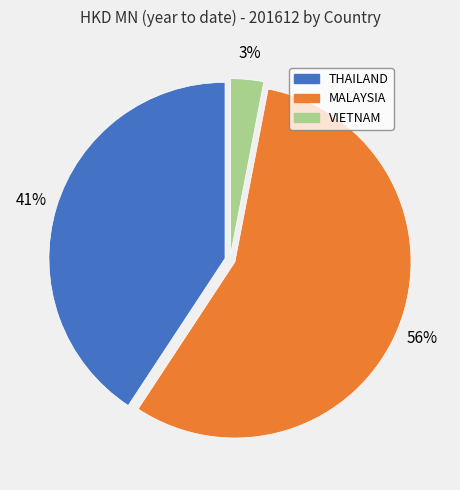

To the nearest percent, what is the average slice percentage?

33%